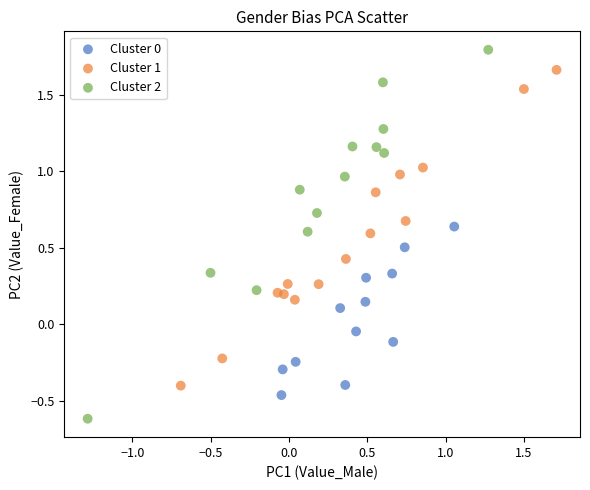

Which series contains the highest Y value?

Cluster 2